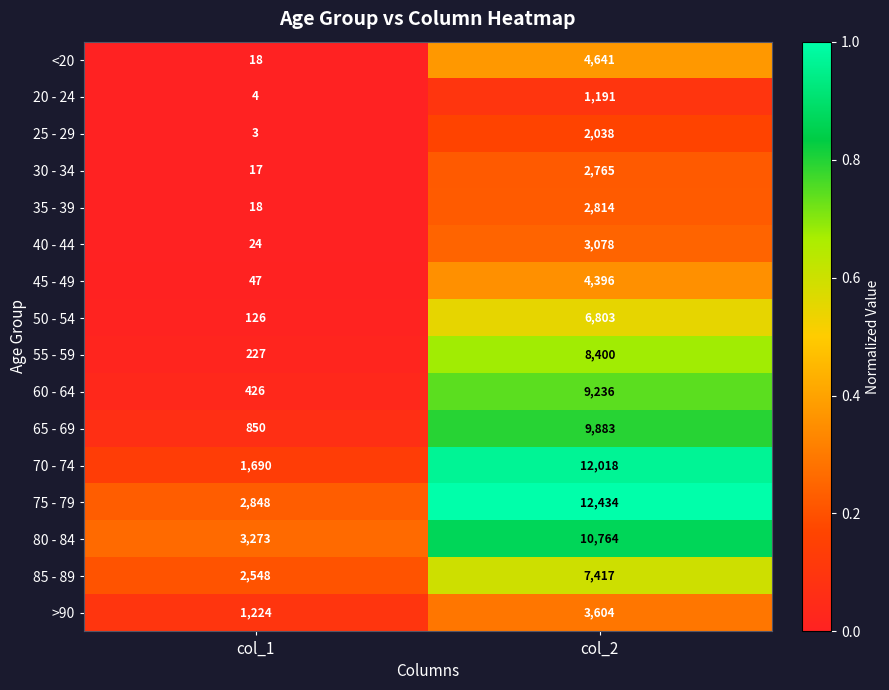

What is the average value of the >90 series?

2414